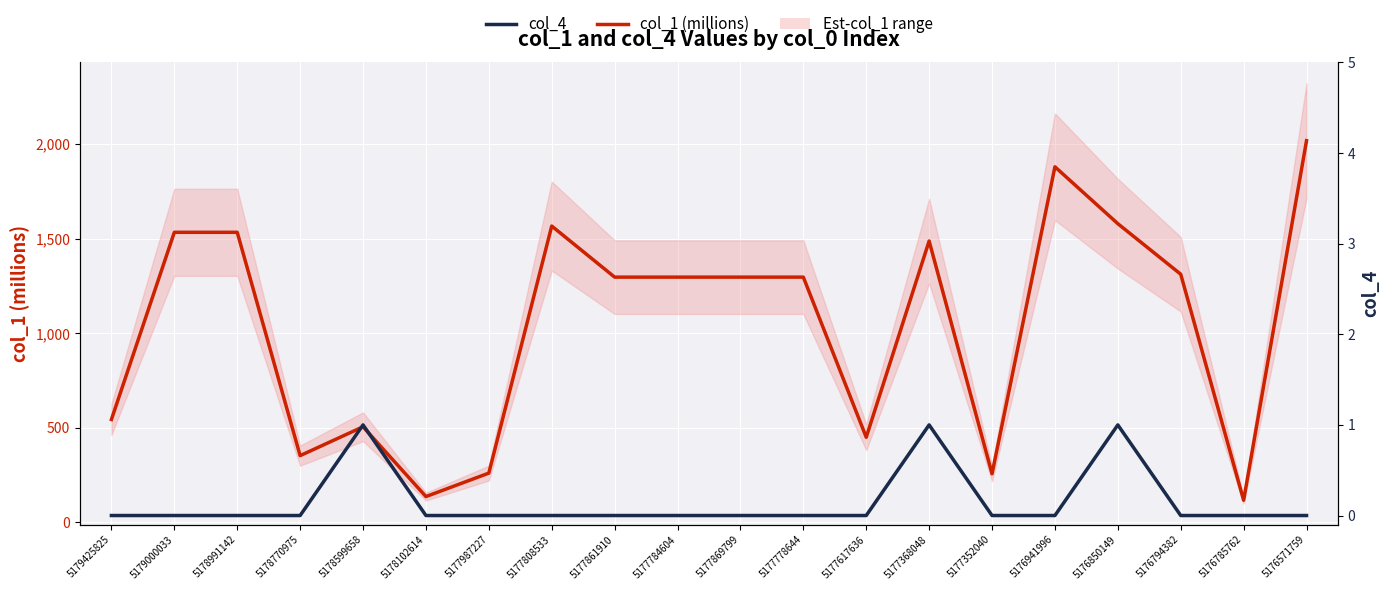

Rank the series at 5178770975 from highest to lowest value.

col_1 (millions), col_4